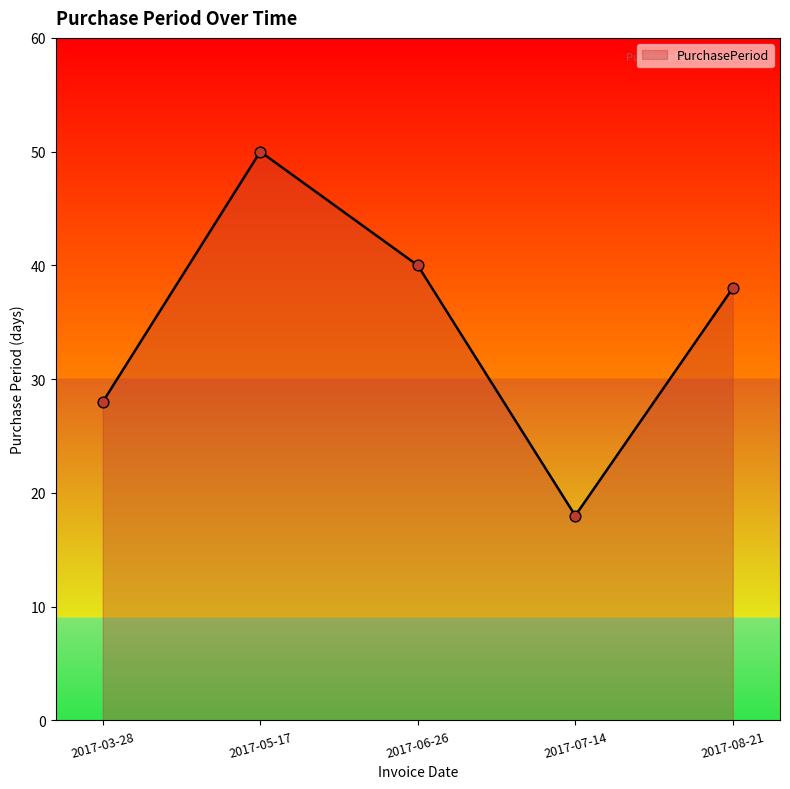

Between 2017-03-28 and 2017-06-26, which is larger?

2017-06-26